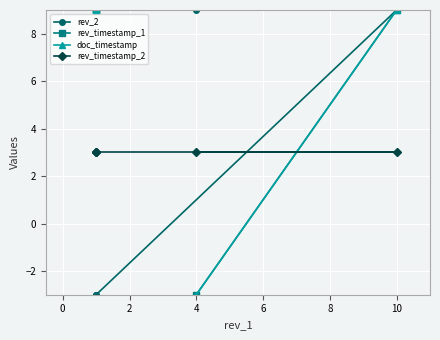

The rev_timestamp_1 series shows -1 at 4. True or false?

False